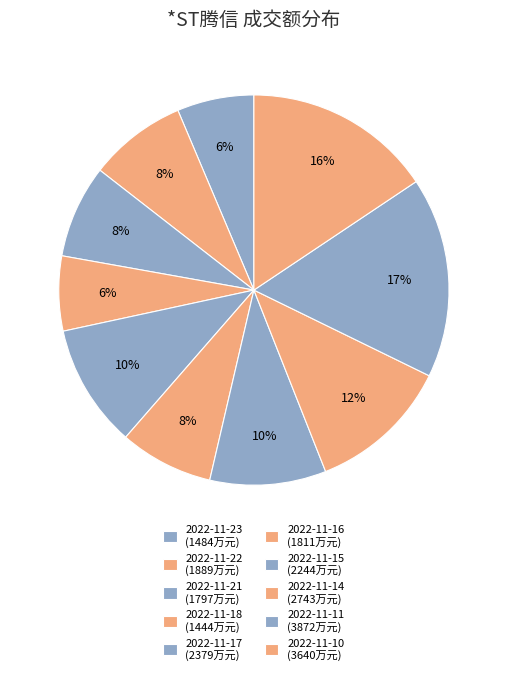

How many slices are in this pie chart?

10